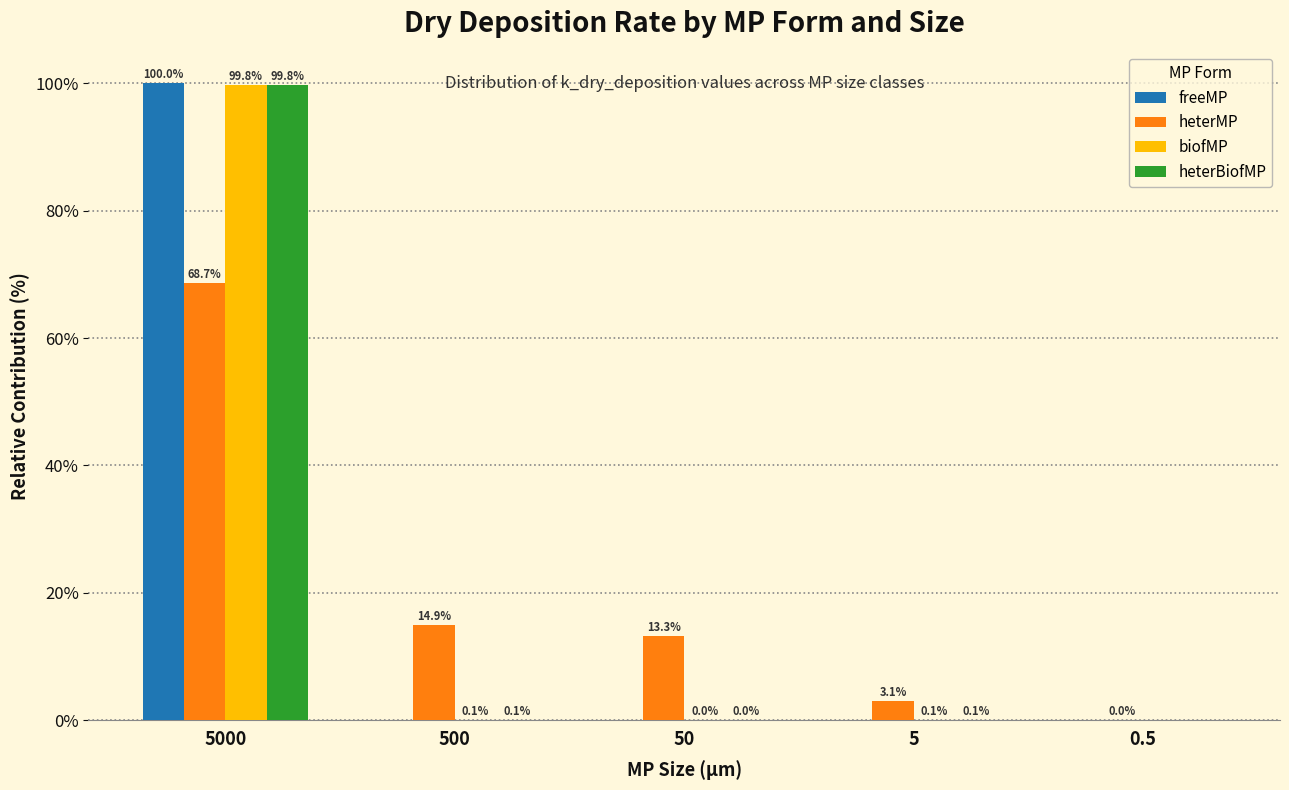

Between 500 and 0.5, which series saw the biggest shift?

heterMP